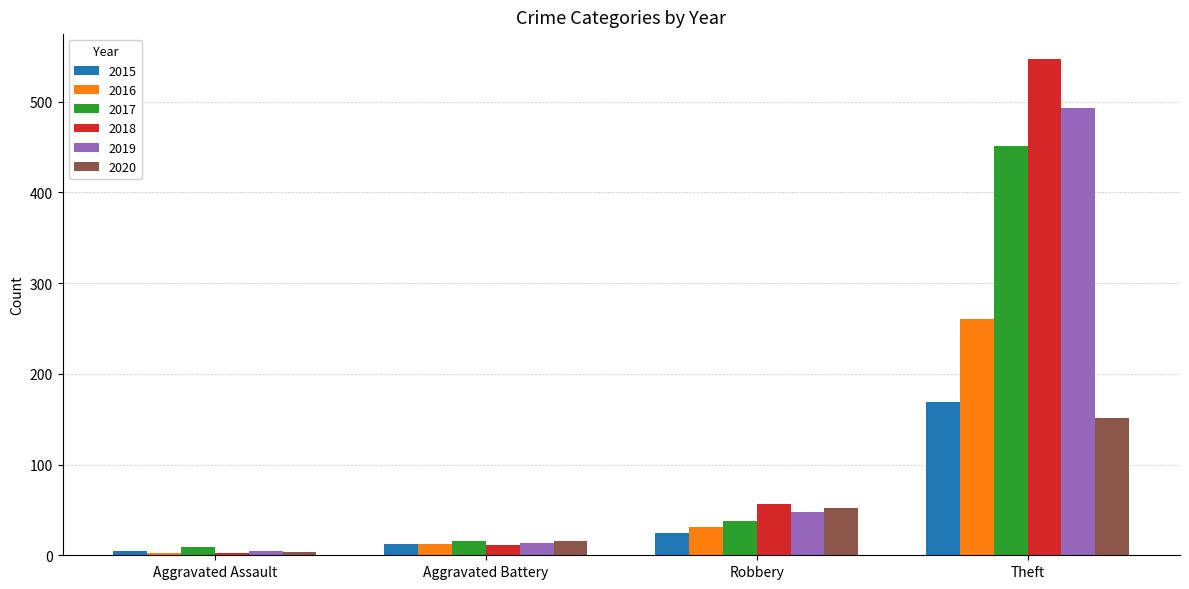

List the labels in order of 2016 value, smallest first.

Aggravated Assault, Aggravated Battery, Robbery, Theft